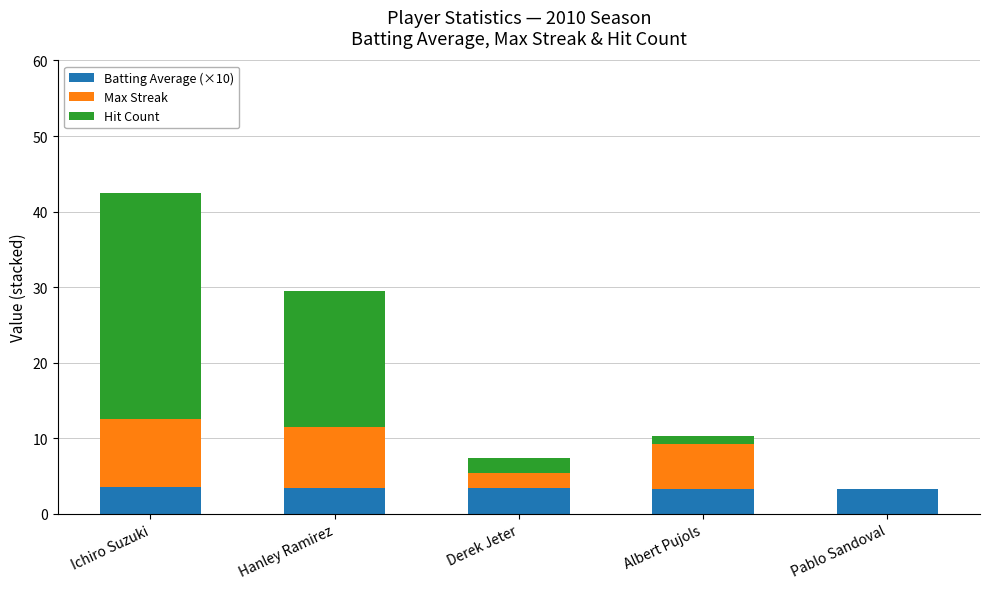

At which category is the sum across all series the highest?

Ichiro Suzuki